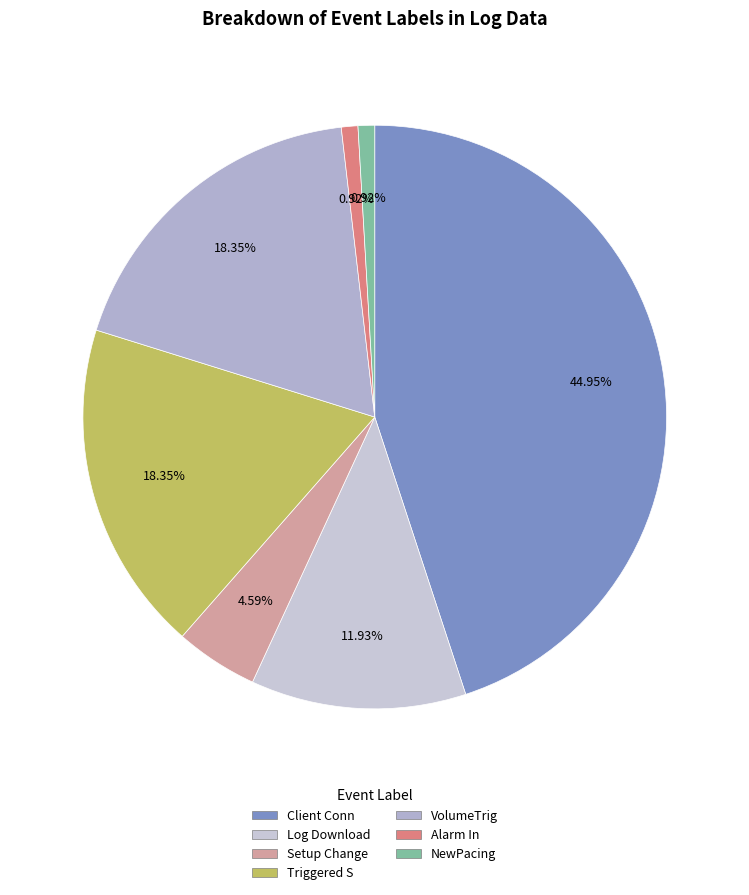

True or false: VolumeTrig accounts for 9% of the total.

False